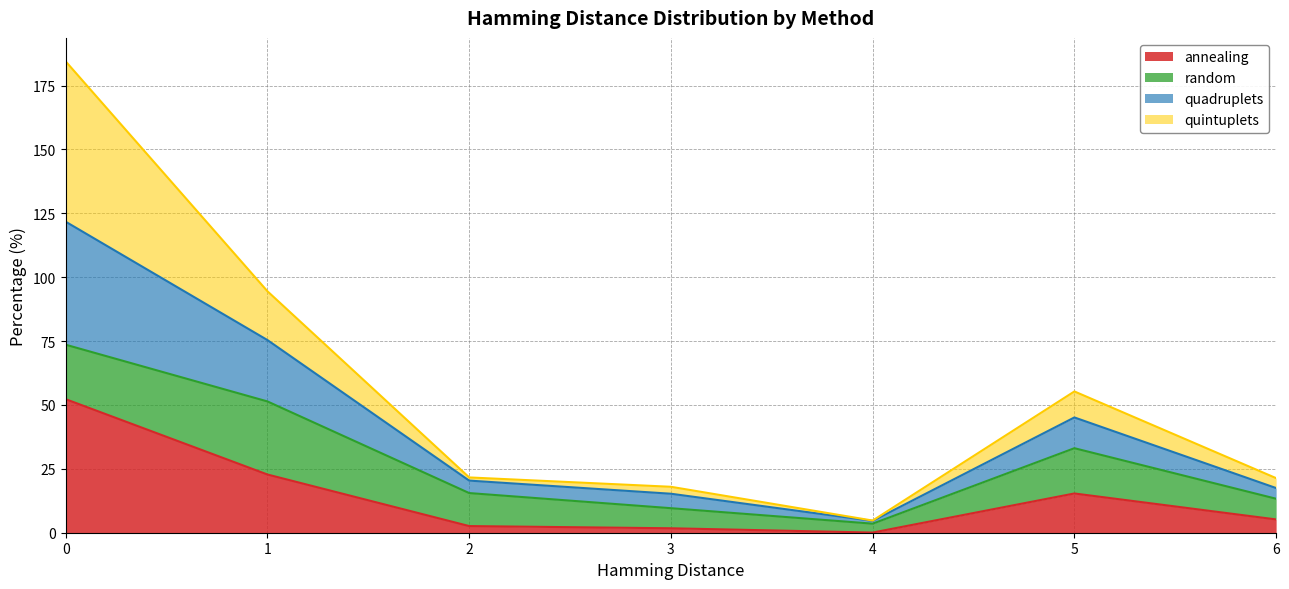

How many interior local valleys does the quadruplets series have?

1